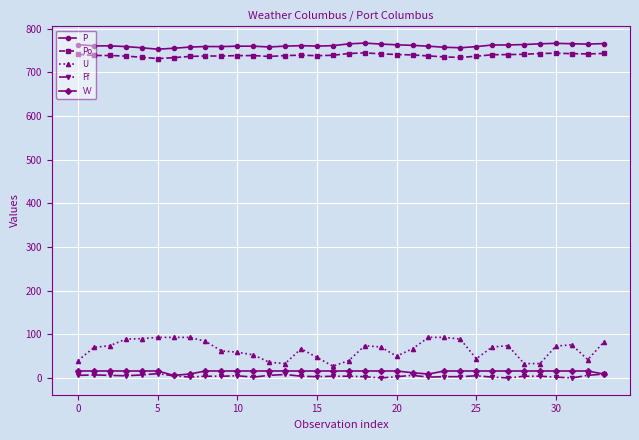

Which series has the largest range (max minus min)?

U